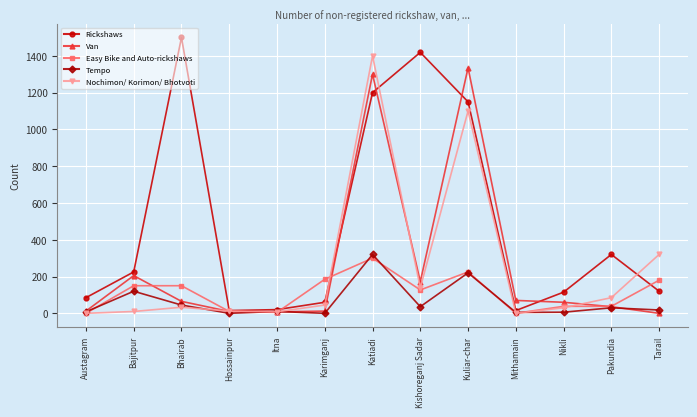

What value does the Tempo series have at Nikli, to the nearest 10?

10